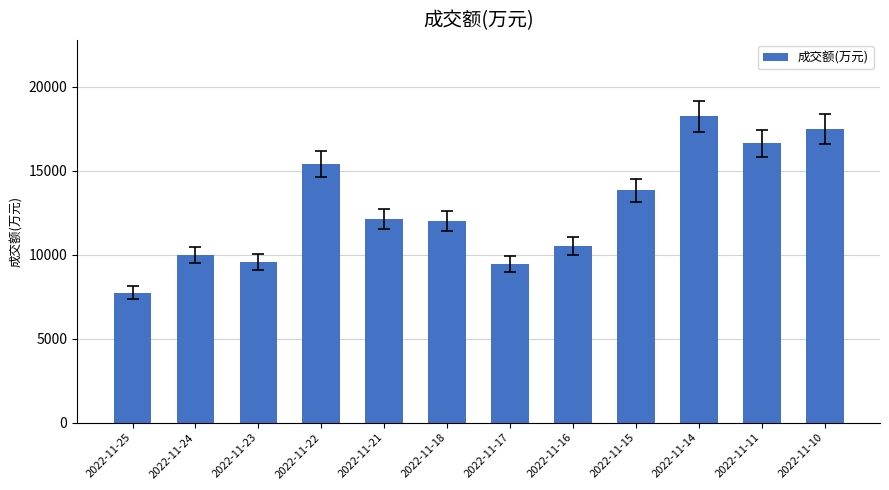

How many distinct data groups are displayed?

1